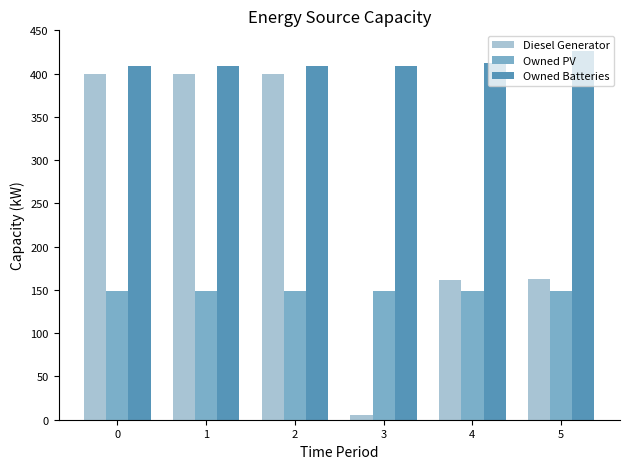

At 2, list the series in order from largest to smallest.

Owned Batteries, Diesel Generator, Owned PV